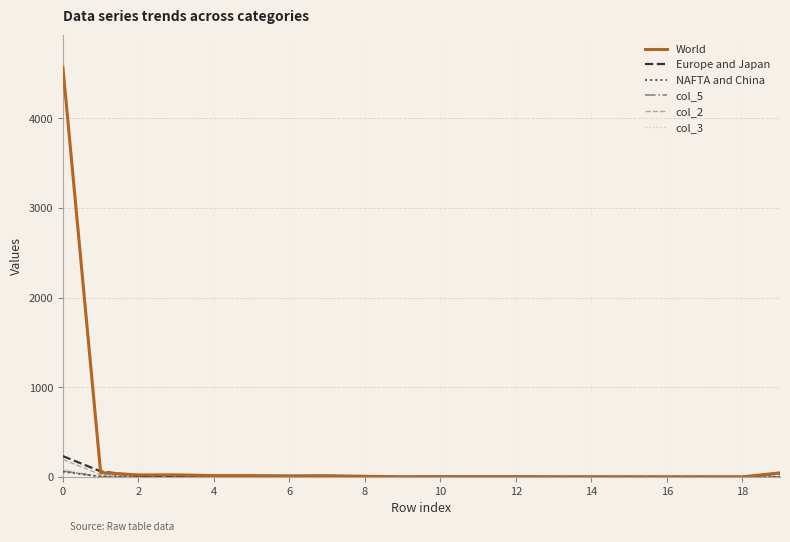

Which series has the largest range (max minus min)?

World